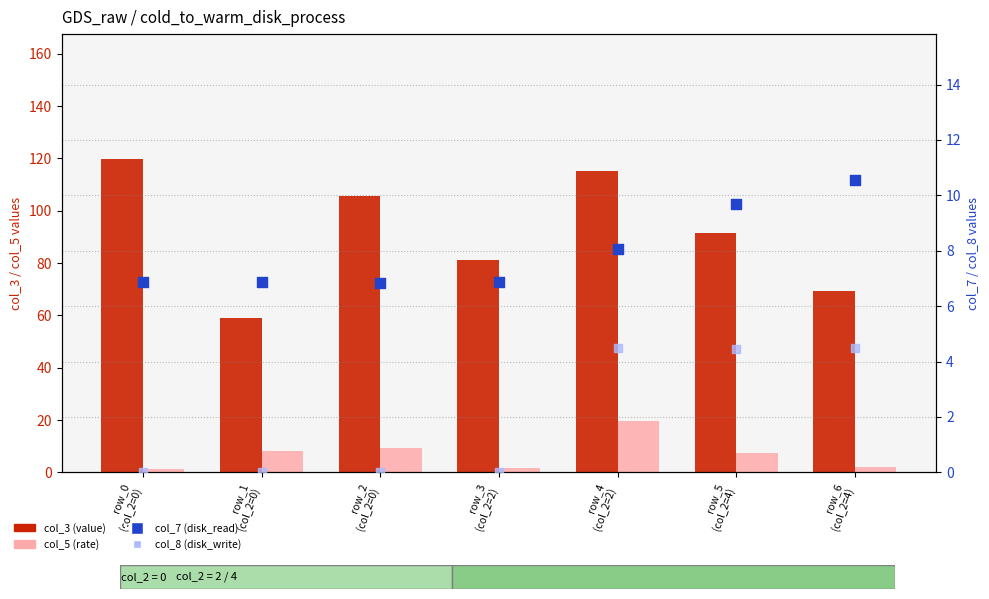

Which series has the largest total across all categories?

col_3 (value)